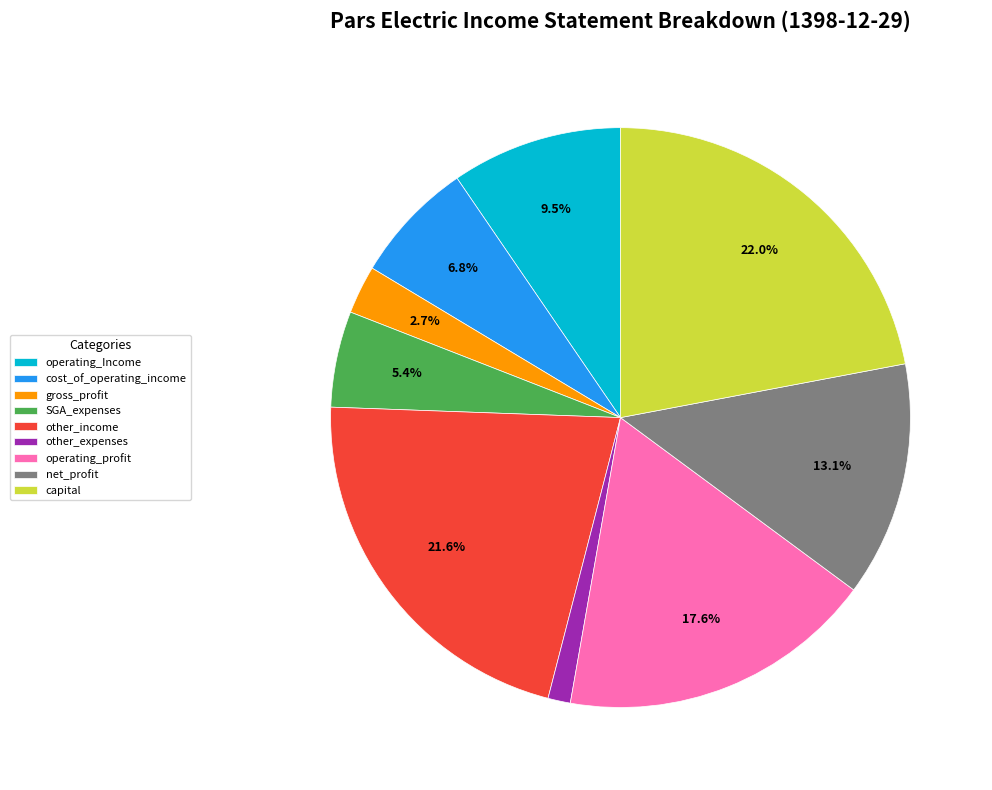

Which slice is the smallest?

other_expenses